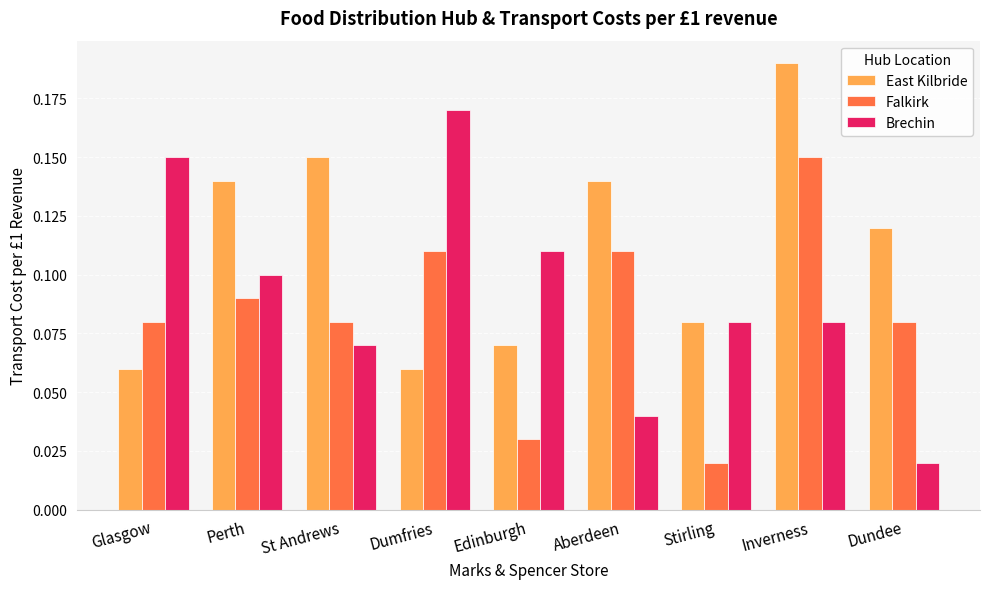

Between Glasgow and Stirling, which series saw the biggest shift?

Brechin